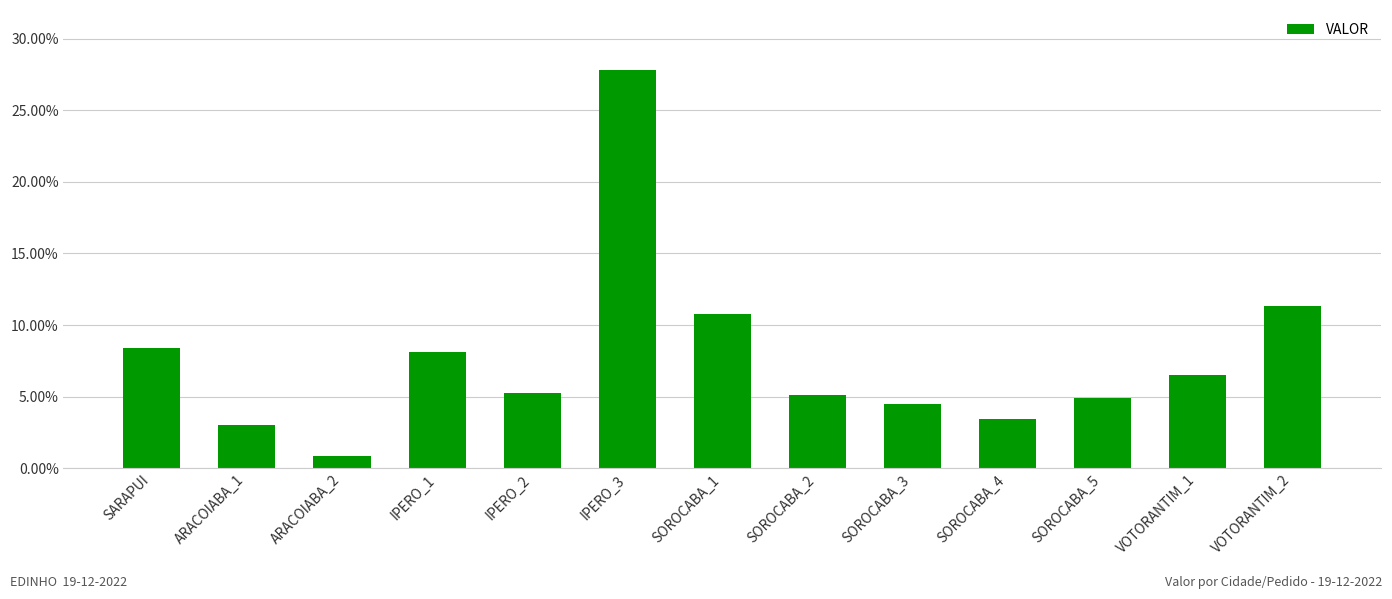

The chart shows a value of 0.1 at VOTORANTIM_2. True or false?

True